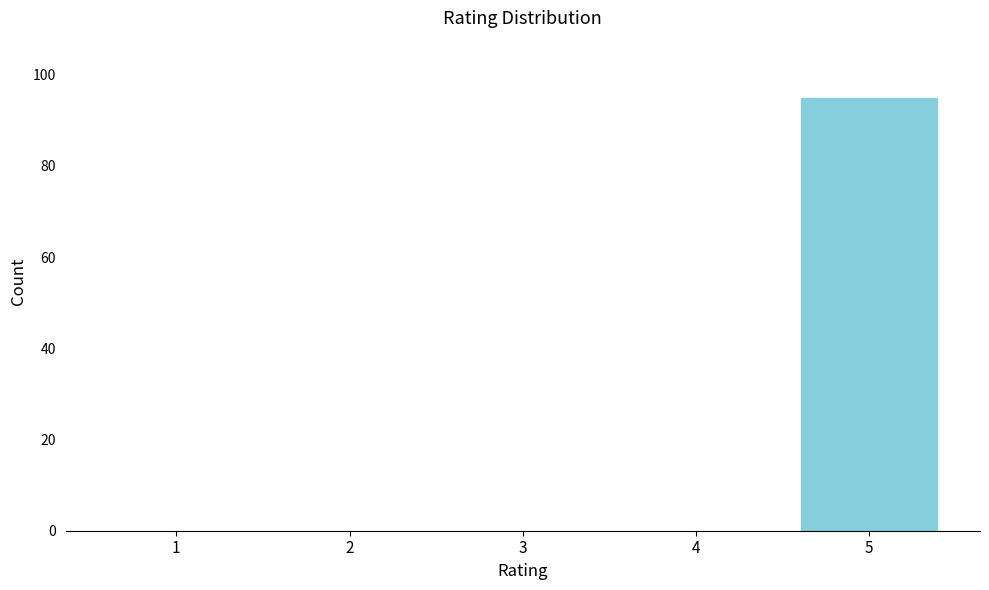

Reading left to right, list all the values displayed in this chart.

1=0	2=0	3=0	4=0	5=95